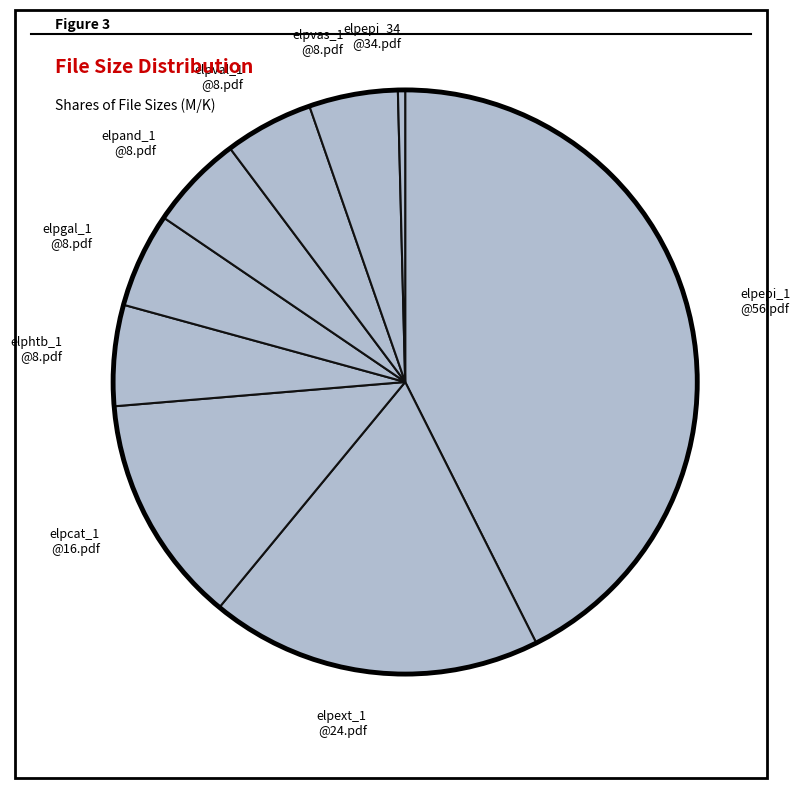

Is there any slice that represents more than half of the pie?

No